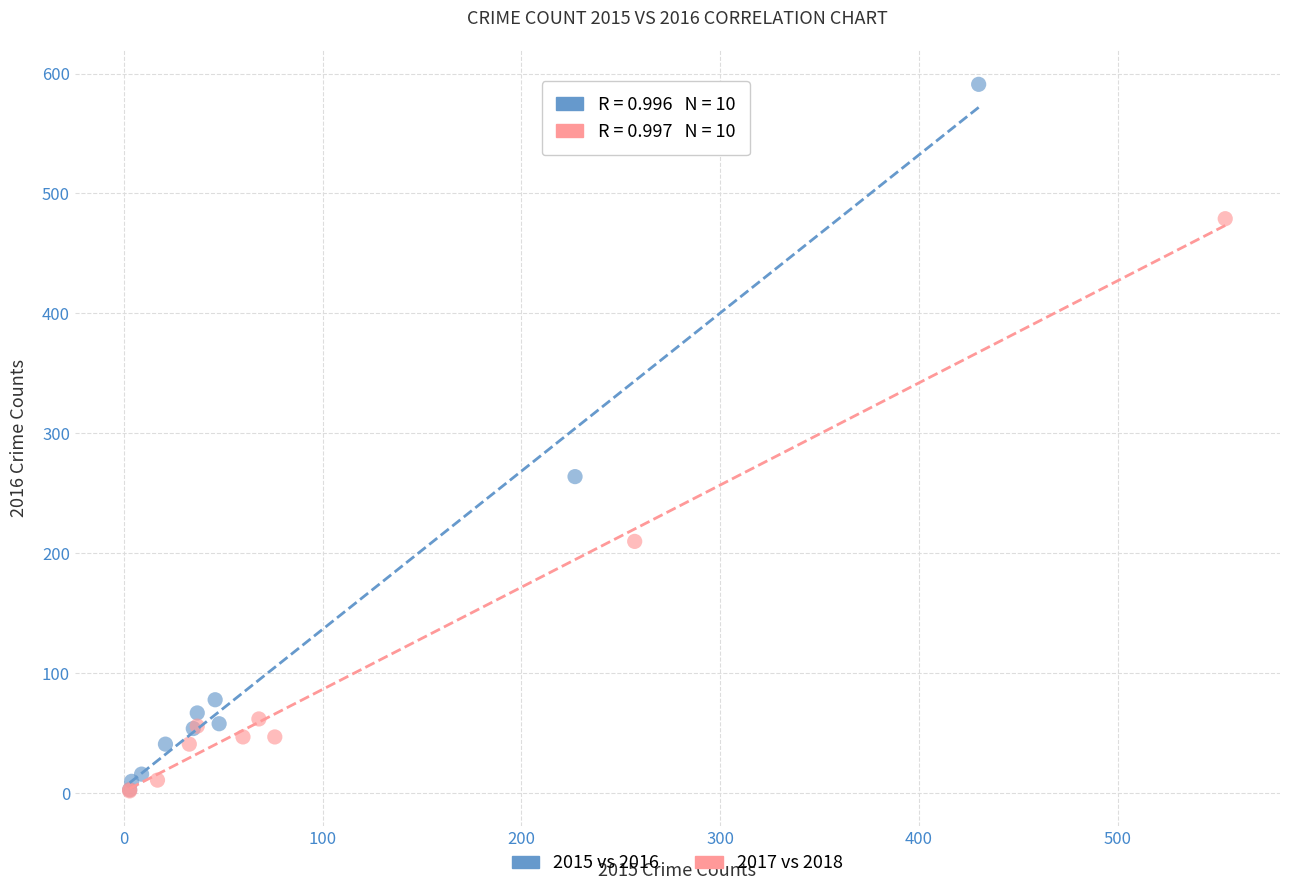

Which series has the largest Y range (max minus min)?

2015 vs 2016